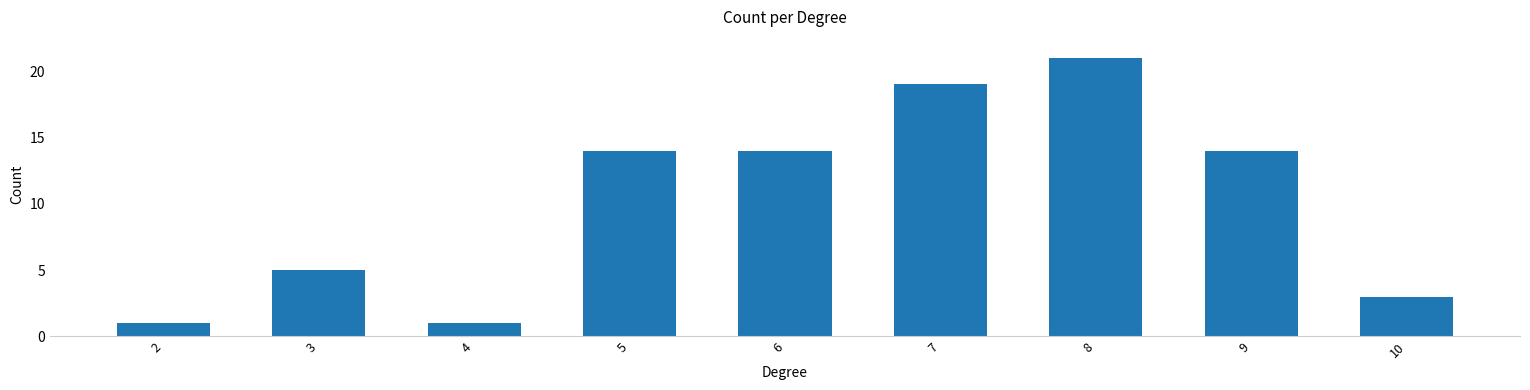

How many bars are there in total?

9